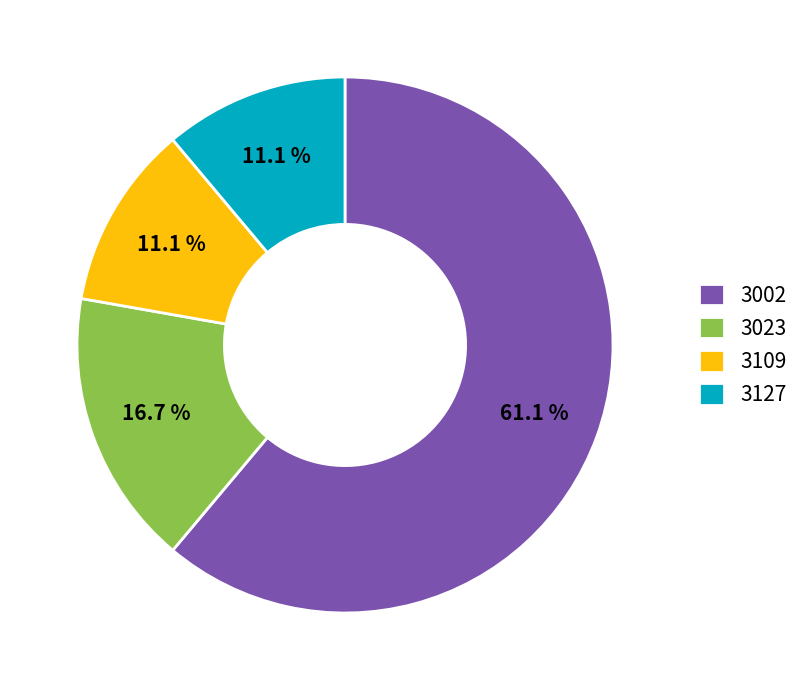

Does 3002 represent more than half of the total?

Yes